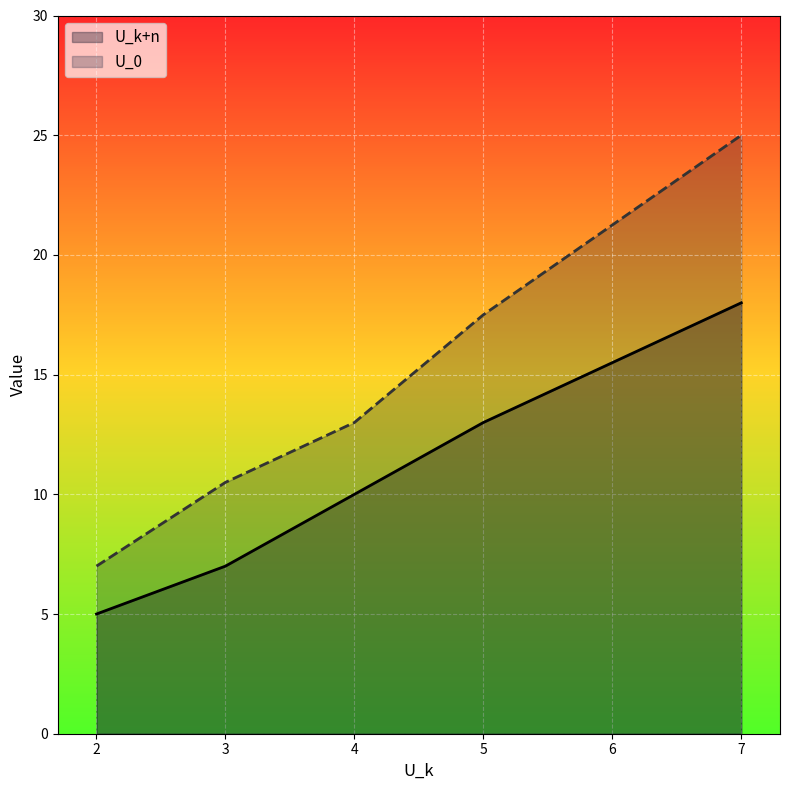

Reading left to right, transcribe all the data shown in this chart.

U_k+n: 5.0	7.0	10.0	13.0	18.0
U_0: 7.0	10.5	13.0	17.5	25.0